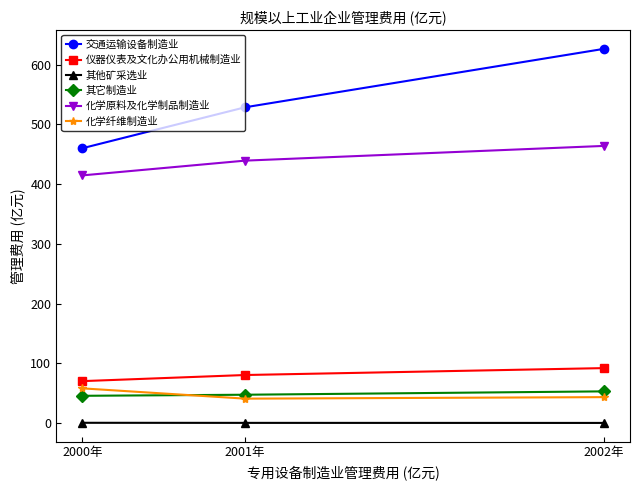

Which series changed the most between 2000年 and 2002年?

交通运输设备制造业